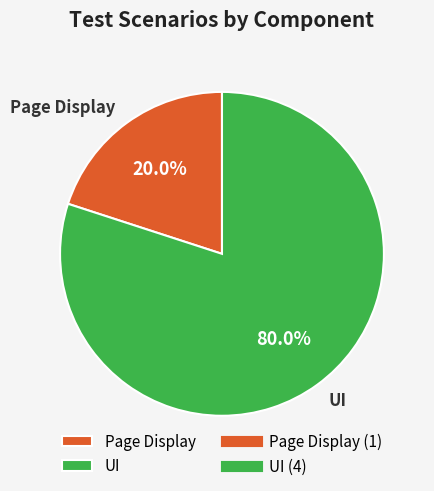

Which category has the smallest portion of the pie?

Page Display